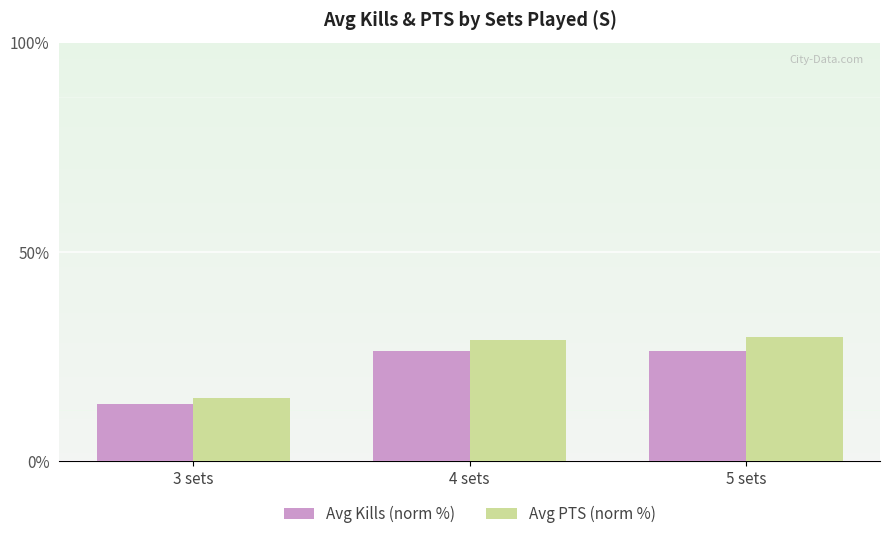

Between 3 sets and 4 sets, which series saw the biggest shift?

Avg PTS (norm %)